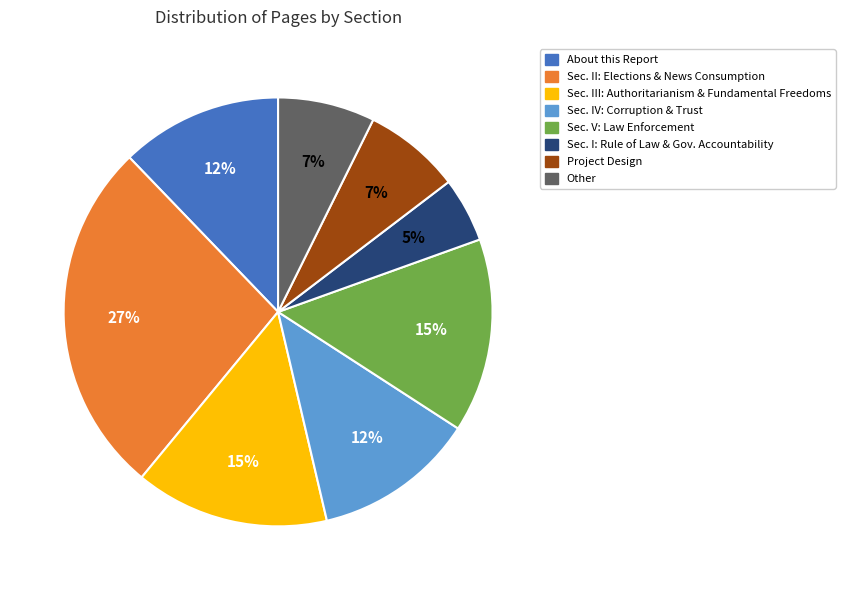

Is Other the majority of the pie?

No